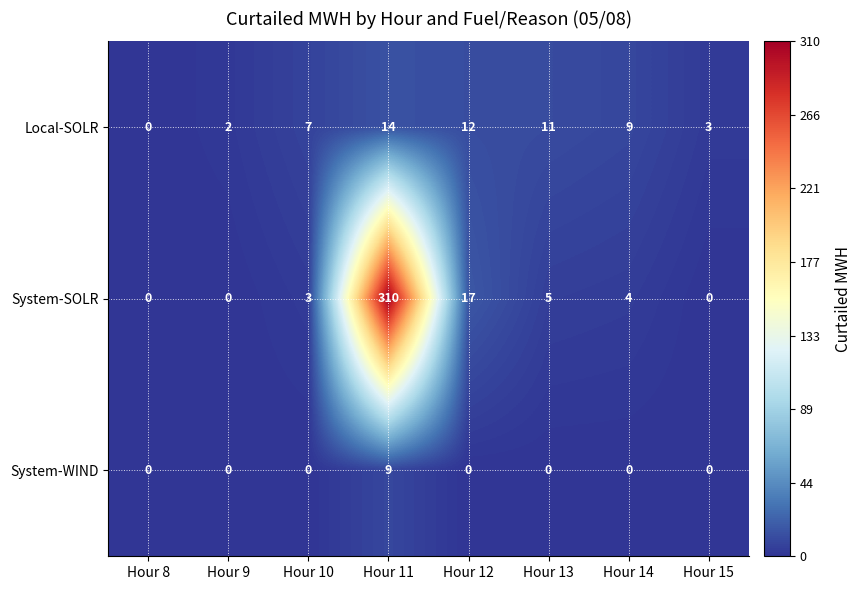

The value of System-WIND at Hour 10 is 0. True or false?

True